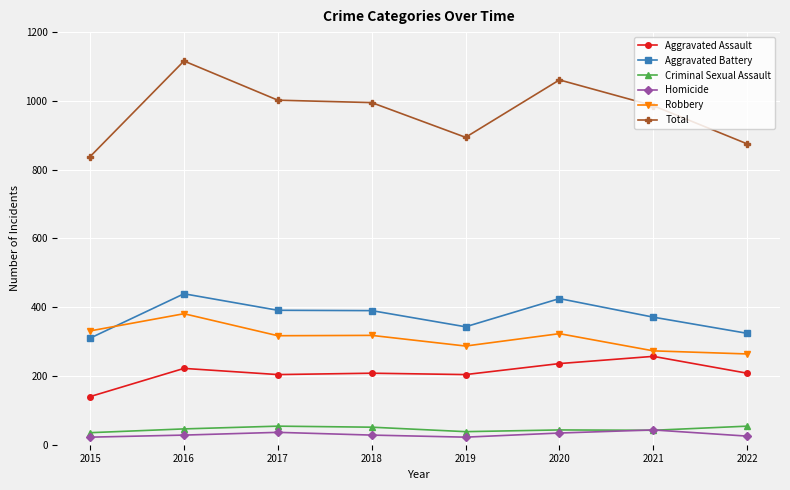

True or false: Criminal Sexual Assault has a value of 51 at 2018.

True